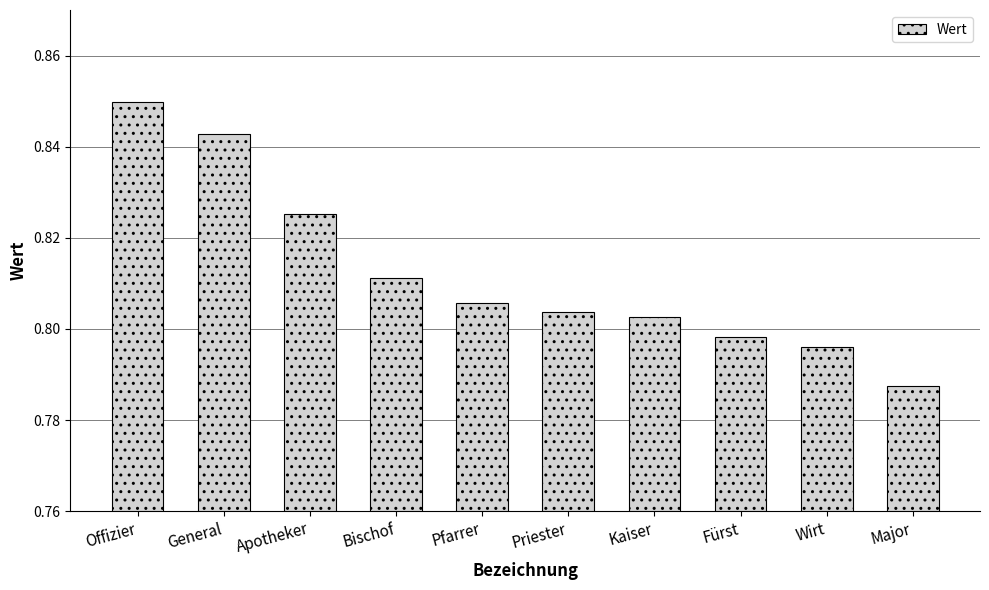

Which label corresponds to the largest value in the chart?

Offizier